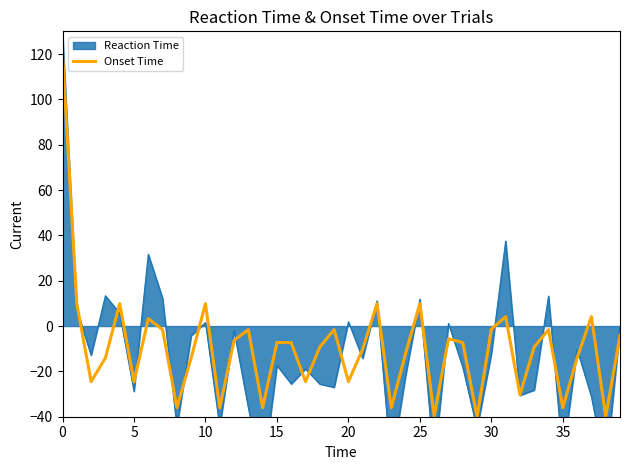

What is the highest value of the Onset Time series?

120.0